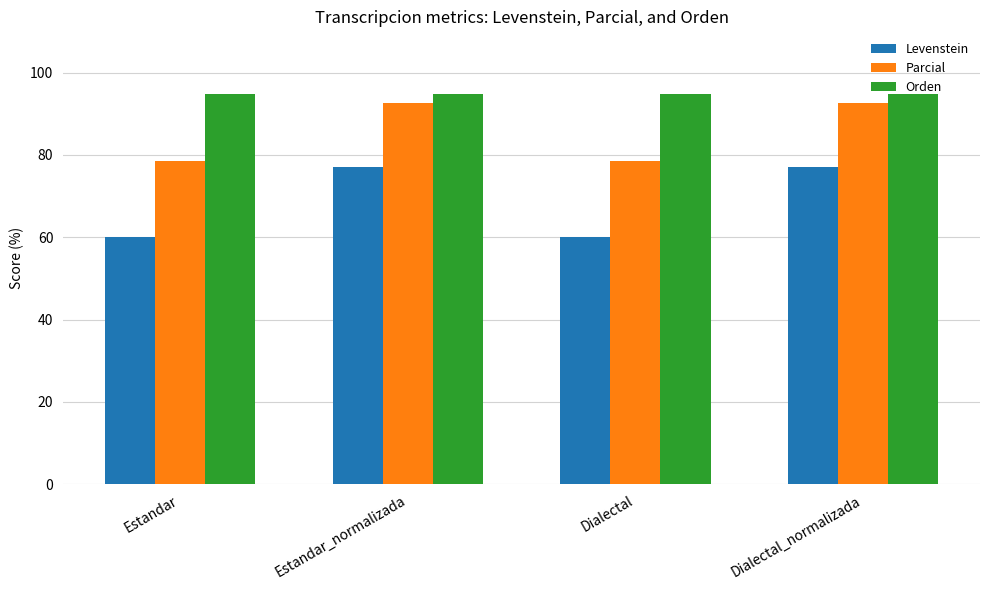

What is the minimum value for Parcial?

78.6